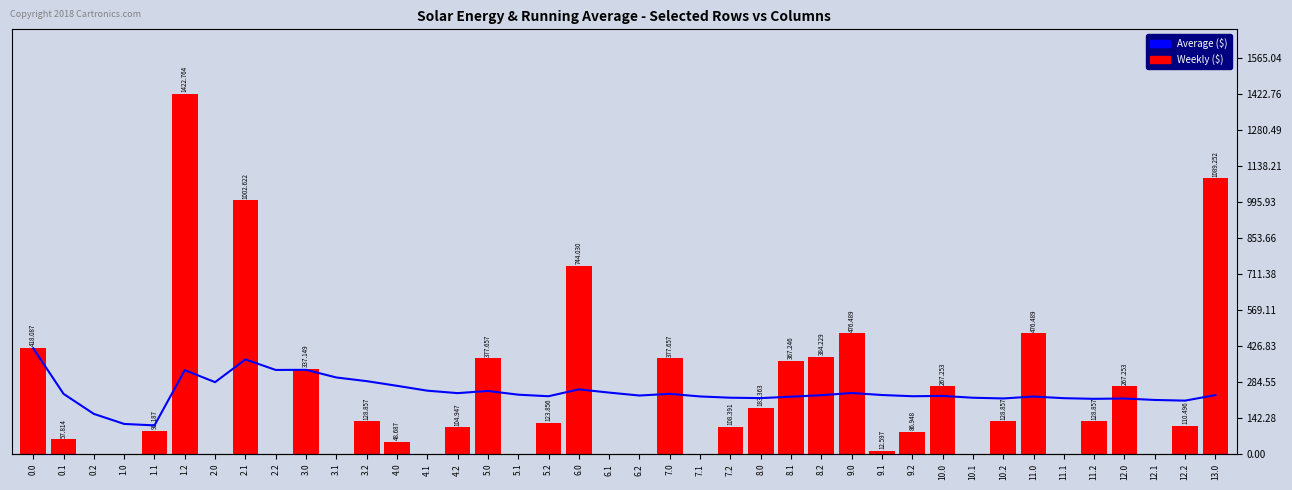

At 5.2, list the series in order from largest to smallest.

Average ($), Weekly ($)